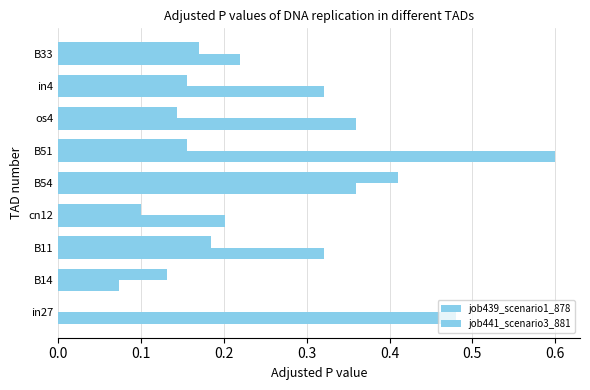

How many data points does each series have?

9